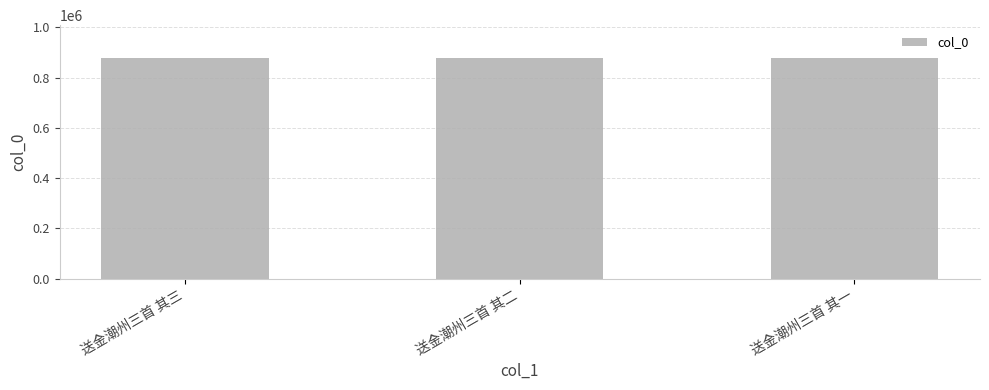

The value at 送金潮州三首 其三 is 223476. True or false?

False